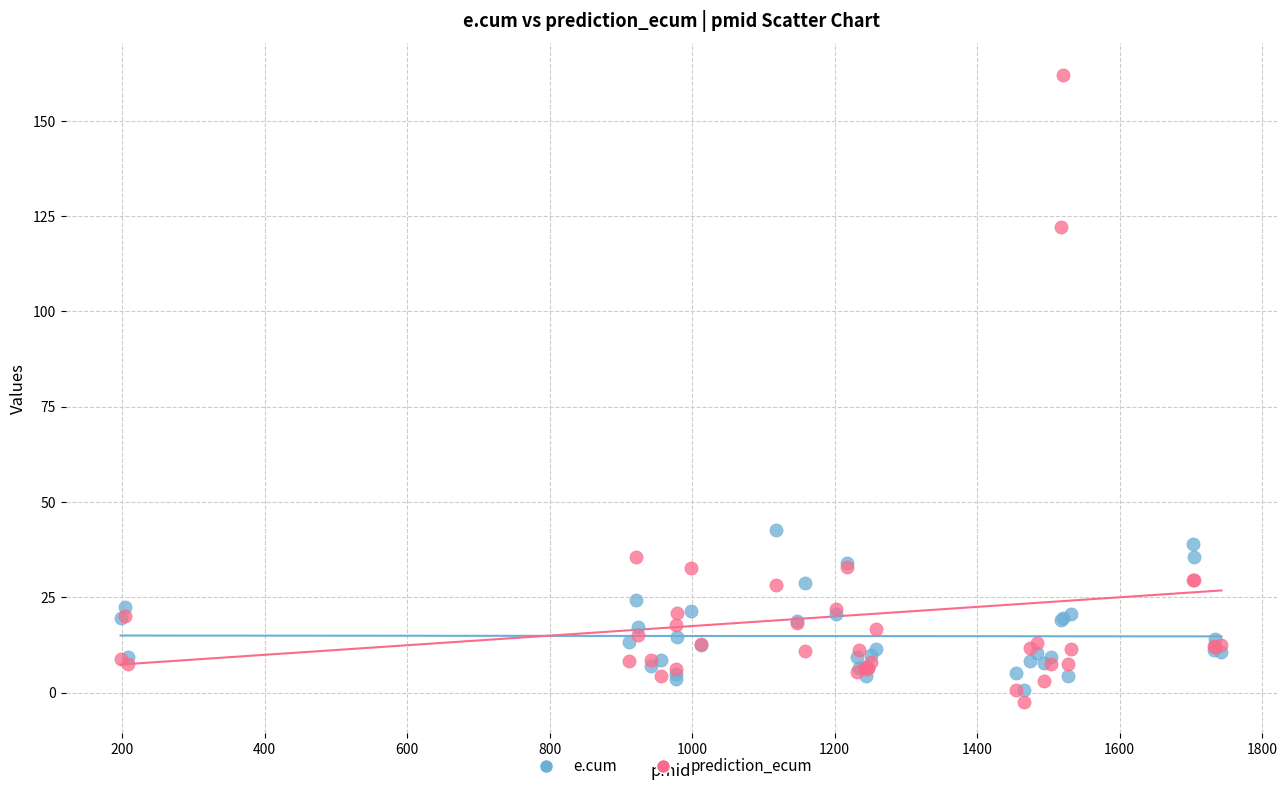

In the prediction_ecum series, what Y value is closest to 79?

122.0